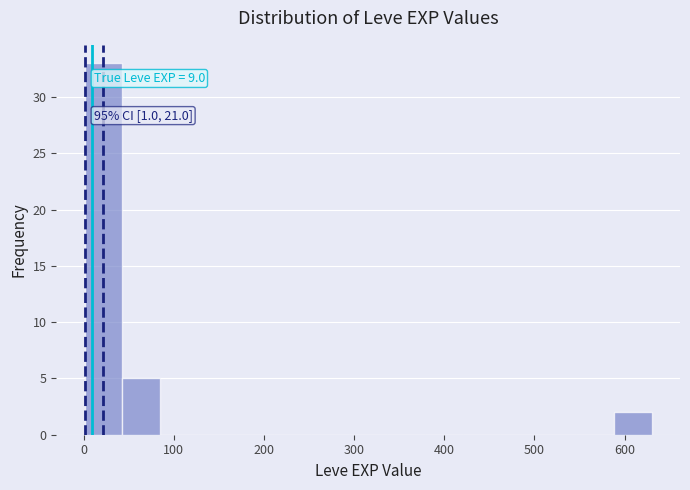

Which range on the x-axis has the tallest bar?

0 to 40